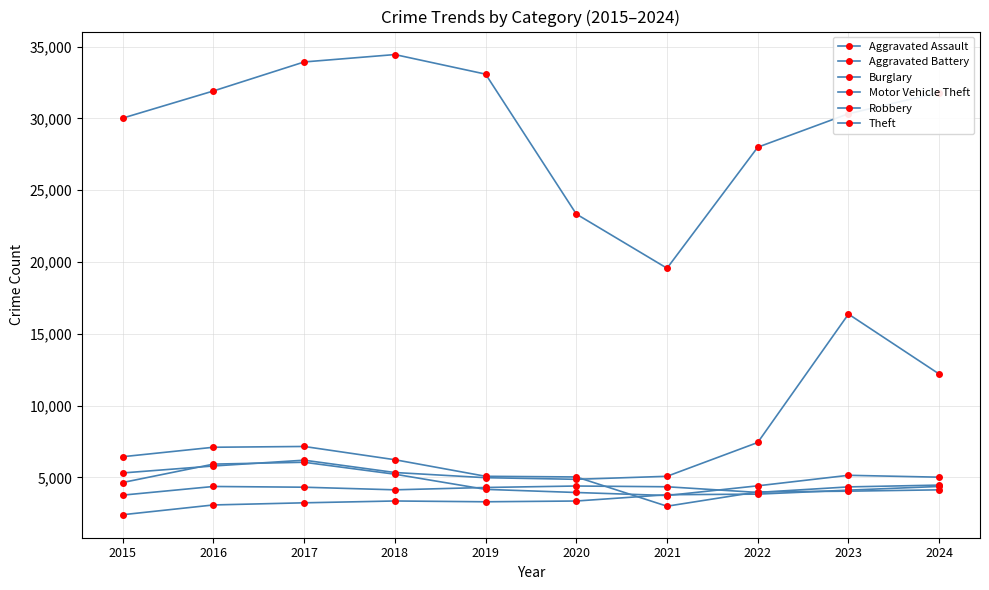

Count the number of categories in the chart.

10